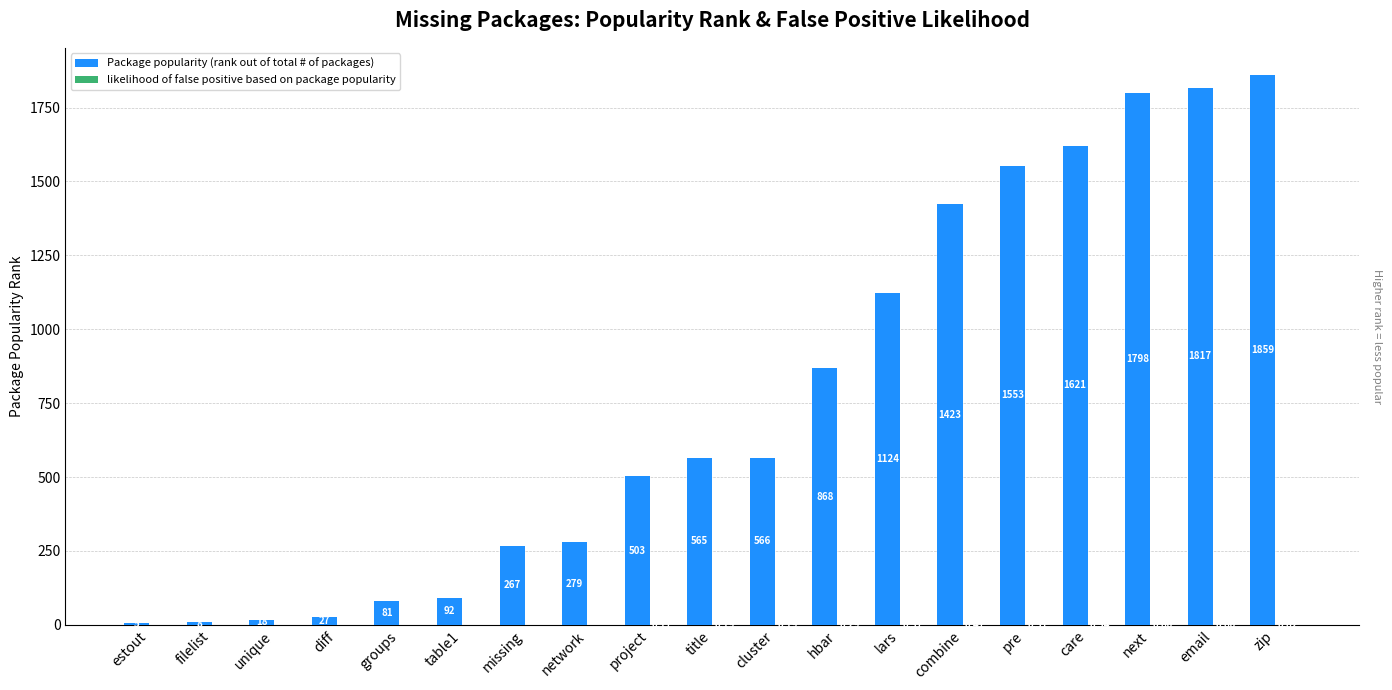

Where is Package popularity (rank out of total # of packages) nearest to the value 932?

hbar